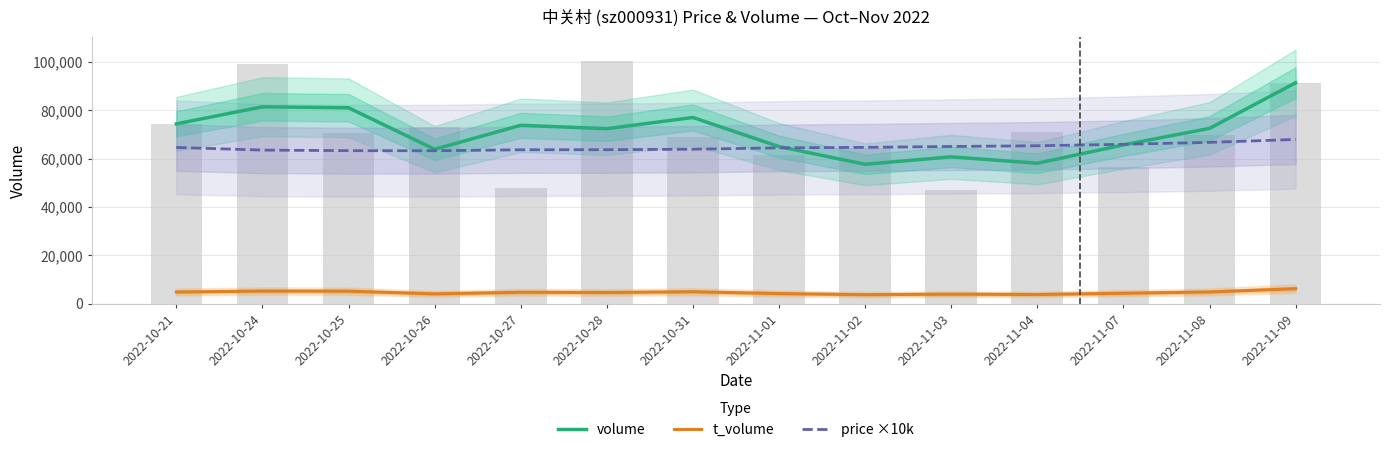

Reading left to right, extract all data points from this chart.

volume: 2022-10-21=74351.0	2022-10-24=81408.0	2022-10-25=81007.3	2022-10-26=63850.0	2022-10-27=73764.7	2022-10-28=72354.3	2022-10-31=76992.0	2022-11-01=64957.7	2022-11-02=57640.0	2022-11-03=60706.3	2022-11-04=58073.7	2022-11-07=65653.3	2022-11-08=72481.3	2022-11-09=91351.0
t_volume: 2022-10-21=4802.0	2022-10-24=5196.7	2022-10-25=5155.0	2022-10-26=4046.3	2022-10-27=4711.0	2022-10-28=4615.7	2022-10-31=4909.0	2022-11-01=4167.0	2022-11-02=3711.3	2022-11-03=3931.7	2022-11-04=3775.7	2022-11-07=4310.0	2022-11-08=4833.3	2022-11-09=6174.0
price ×10k: 2022-10-21=64600.0	2022-10-24=63500.0	2022-10-25=63266.7	2022-10-26=63233.3	2022-10-27=63633.3	2022-10-28=63666.7	2022-10-31=63866.7	2022-11-01=64433.3	2022-11-02=64633.3	2022-11-03=65000.0	2022-11-04=65300.0	2022-11-07=65900.0	2022-11-08=66700.0	2022-11-09=67900.0